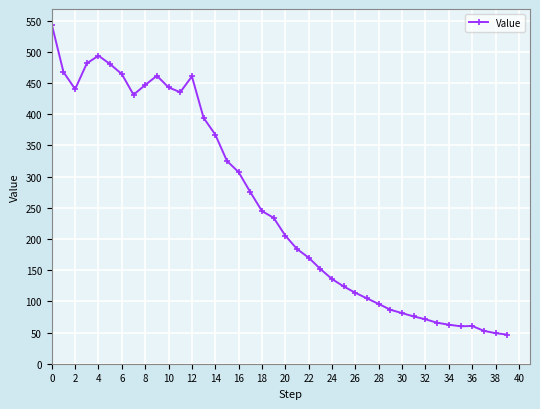

What is the value of the 32nd point from the left?

75.7